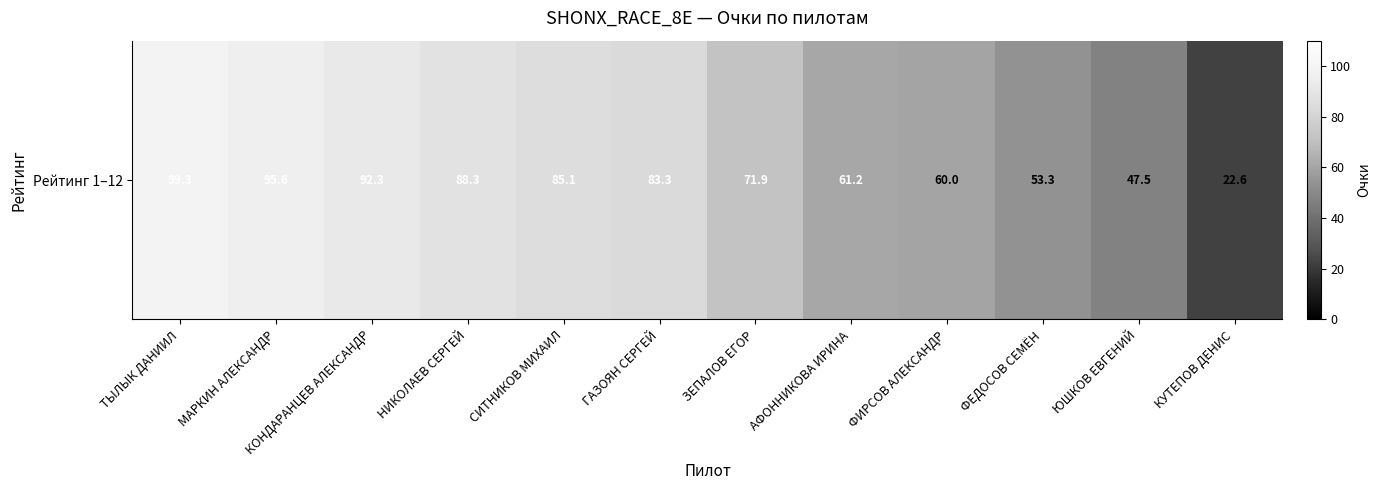

What value does the data have at АФОННИКОВА ИРИНА?

61.2